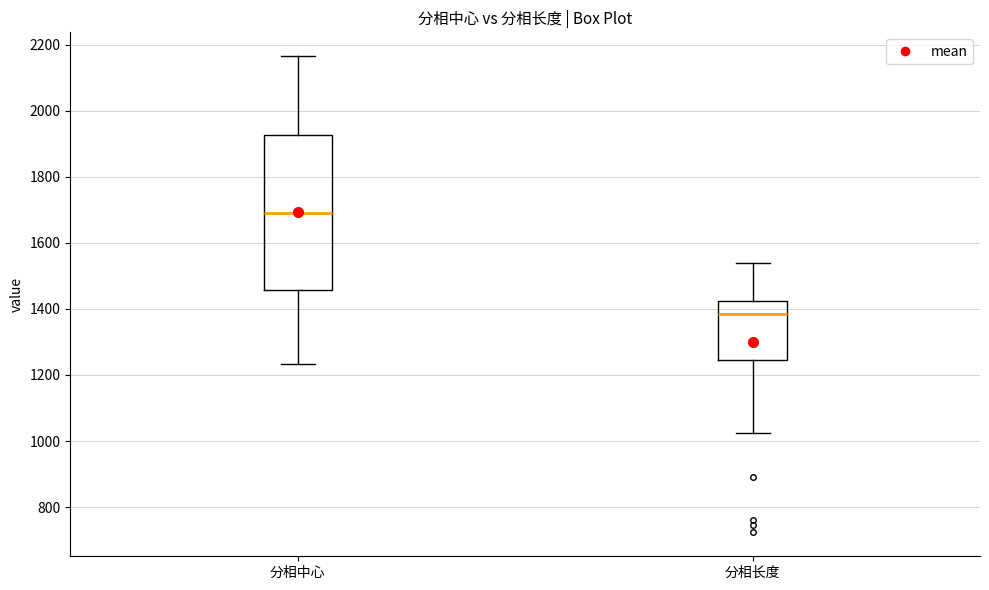

Reading left to right, transcribe this box plot: for each box, give where its median line is, the range the box spans, and where its two whiskers end, as read against the y-axis. The values are not printed on the chart, so give them approximately, as read against the axis.

分相中心: median 1700, box 1460 to 1920, whiskers 1240 to 2160
分相长度: median 1380, box 1240 to 1420, whiskers 1020 to 1540